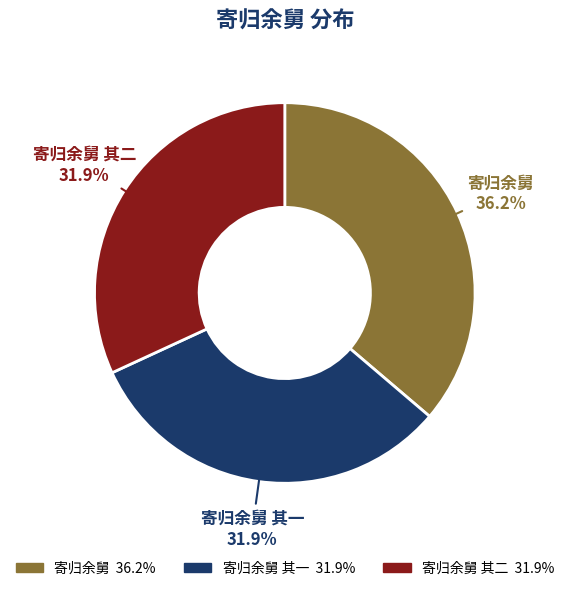

Count the number of slices in the pie.

3